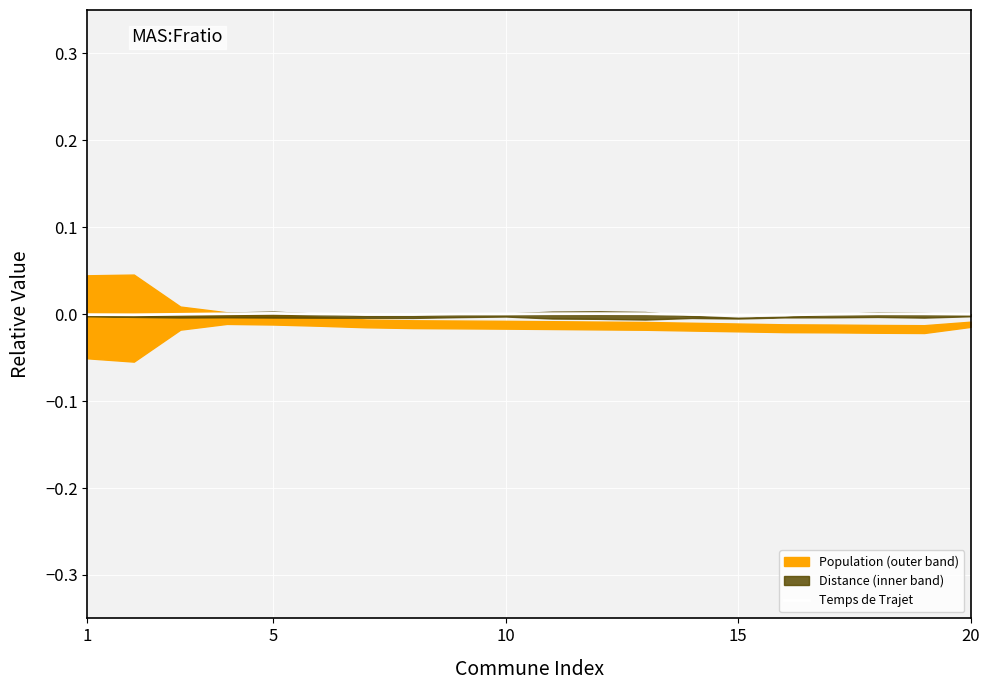

How many points are lower than both their immediate neighbors (excluding endpoints)?

3